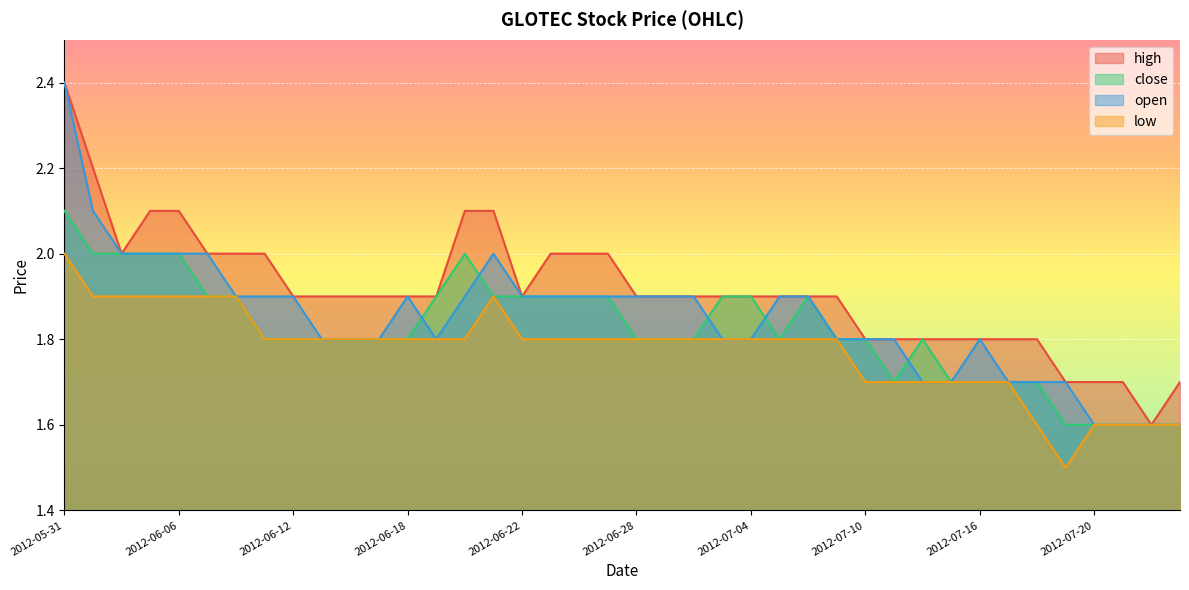

Reading right to left, extract all data points from this chart.

high: 2012-07-25=1.7	2012-07-24=1.6	2012-07-23=1.7	2012-07-20=1.7	2012-07-19=1.7	2012-07-18=1.8	2012-07-17=1.8	2012-07-16=1.8	2012-07-13=1.8	2012-07-12=1.8	2012-07-11=1.8	2012-07-10=1.8	2012-07-09=1.9	2012-07-06=1.9	2012-07-05=1.9	2012-07-04=1.9	2012-07-03=1.9	2012-07-02=1.9	2012-06-29=1.9	2012-06-28=1.9	2012-06-27=2.0	2012-06-26=2.0	2012-06-25=2.0	2012-06-22=1.9	2012-06-21=2.1	2012-06-20=2.1	2012-06-19=1.9	2012-06-18=1.9	2012-06-15=1.9	2012-06-14=1.9	2012-06-13=1.9	2012-06-12=1.9	2012-06-11=2.0	2012-06-08=2.0	2012-06-07=2.0	2012-06-06=2.1	2012-06-05=2.1	2012-06-04=2.0	2012-06-01=2.2	2012-05-31=2.4
close: 2012-07-25=1.6	2012-07-24=1.6	2012-07-23=1.6	2012-07-20=1.6	2012-07-19=1.6	2012-07-18=1.7	2012-07-17=1.7	2012-07-16=1.7	2012-07-13=1.7	2012-07-12=1.8	2012-07-11=1.7	2012-07-10=1.8	2012-07-09=1.8	2012-07-06=1.9	2012-07-05=1.8	2012-07-04=1.9	2012-07-03=1.9	2012-07-02=1.8	2012-06-29=1.8	2012-06-28=1.8	2012-06-27=1.9	2012-06-26=1.9	2012-06-25=1.9	2012-06-22=1.9	2012-06-21=1.9	2012-06-20=2.0	2012-06-19=1.9	2012-06-18=1.8	2012-06-15=1.8	2012-06-14=1.8	2012-06-13=1.8	2012-06-12=1.8	2012-06-11=1.8	2012-06-08=1.9	2012-06-07=1.9	2012-06-06=2.0	2012-06-05=2.0	2012-06-04=2.0	2012-06-01=2.0	2012-05-31=2.1
open: 2012-07-25=1.6	2012-07-24=1.6	2012-07-23=1.6	2012-07-20=1.6	2012-07-19=1.7	2012-07-18=1.7	2012-07-17=1.7	2012-07-16=1.8	2012-07-13=1.7	2012-07-12=1.7	2012-07-11=1.8	2012-07-10=1.8	2012-07-09=1.8	2012-07-06=1.9	2012-07-05=1.9	2012-07-04=1.8	2012-07-03=1.8	2012-07-02=1.9	2012-06-29=1.9	2012-06-28=1.9	2012-06-27=1.9	2012-06-26=1.9	2012-06-25=1.9	2012-06-22=1.9	2012-06-21=2.0	2012-06-20=1.9	2012-06-19=1.8	2012-06-18=1.9	2012-06-15=1.8	2012-06-14=1.8	2012-06-13=1.8	2012-06-12=1.9	2012-06-11=1.9	2012-06-08=1.9	2012-06-07=2.0	2012-06-06=2.0	2012-06-05=2.0	2012-06-04=2.0	2012-06-01=2.1	2012-05-31=2.4
low: 2012-07-25=1.6	2012-07-24=1.6	2012-07-23=1.6	2012-07-20=1.6	2012-07-19=1.5	2012-07-18=1.6	2012-07-17=1.7	2012-07-16=1.7	2012-07-13=1.7	2012-07-12=1.7	2012-07-11=1.7	2012-07-10=1.7	2012-07-09=1.8	2012-07-06=1.8	2012-07-05=1.8	2012-07-04=1.8	2012-07-03=1.8	2012-07-02=1.8	2012-06-29=1.8	2012-06-28=1.8	2012-06-27=1.8	2012-06-26=1.8	2012-06-25=1.8	2012-06-22=1.8	2012-06-21=1.9	2012-06-20=1.8	2012-06-19=1.8	2012-06-18=1.8	2012-06-15=1.8	2012-06-14=1.8	2012-06-13=1.8	2012-06-12=1.8	2012-06-11=1.8	2012-06-08=1.9	2012-06-07=1.9	2012-06-06=1.9	2012-06-05=1.9	2012-06-04=1.9	2012-06-01=1.9	2012-05-31=2.0